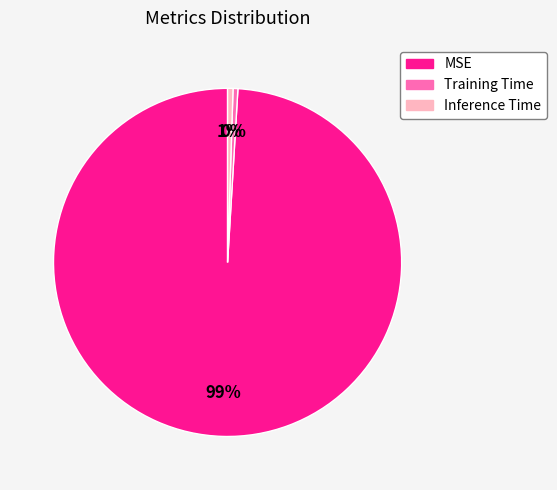

Count the number of slices in the pie.

3